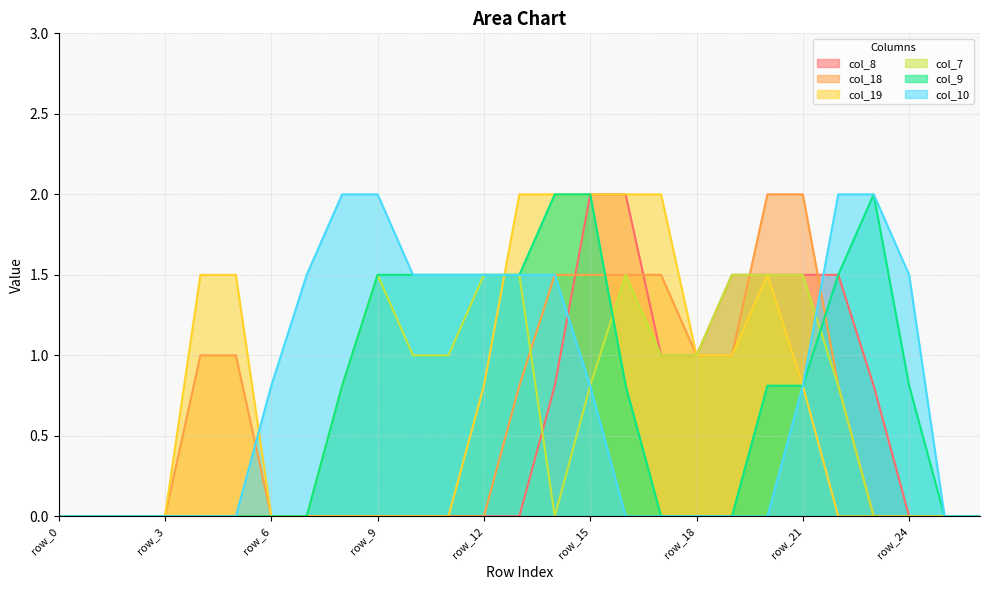

True or false: col_19 has a value of -1.0 at row_6.

False